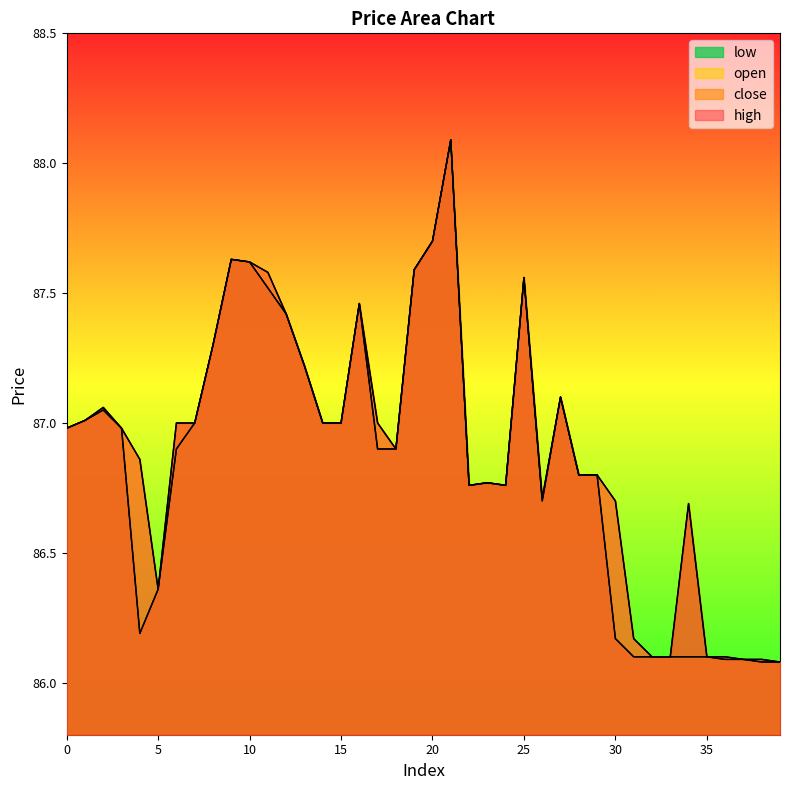

List the labels in order of open value, largest first.

21, 20, 9, 10, 19, 11, 25, 16, 12, 8, 13, 27, 2, 1, 7, 14, 15, 17, 0, 3, 6, 18, 4, 28, 29, 23, 22, 24, 26, 30, 5, 31, 32, 33, 34, 35, 36, 37, 38, 39